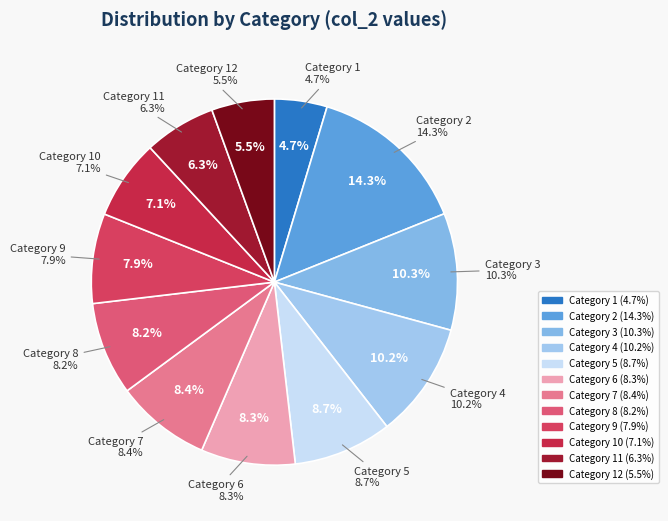

What is the smallest slice in the pie chart?

1